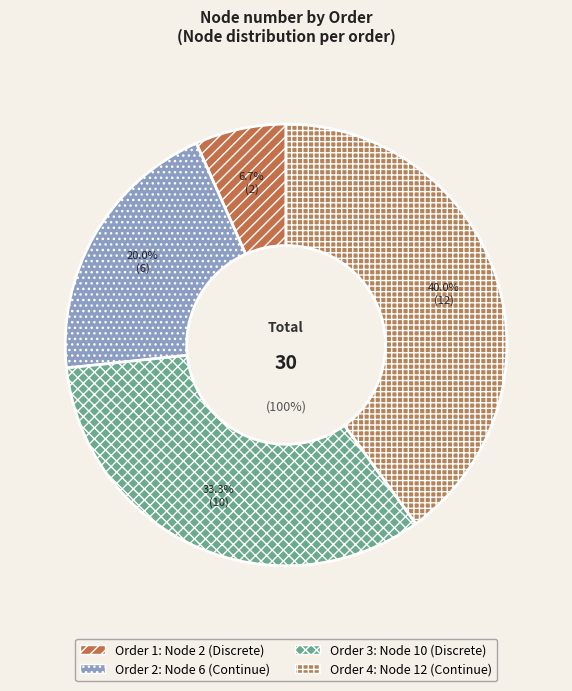

The 1 slice represents 7% of the pie. True or false?

True